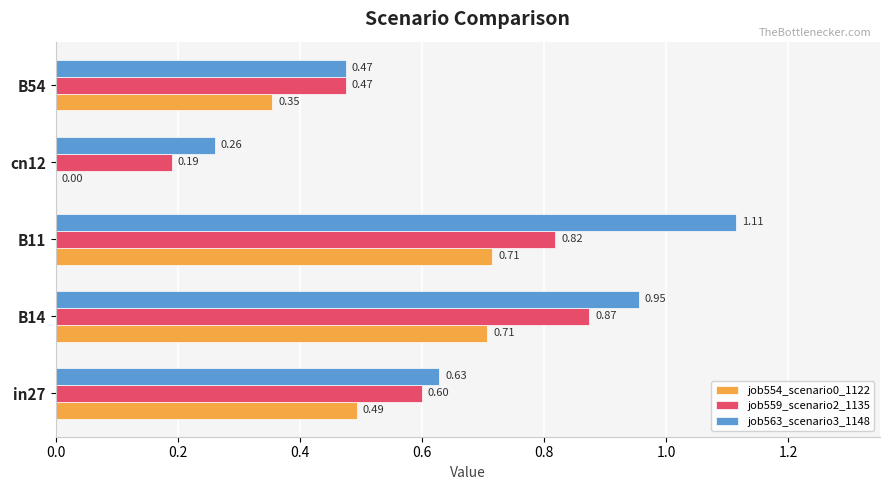

At which category is the sum across all series the highest?

B11